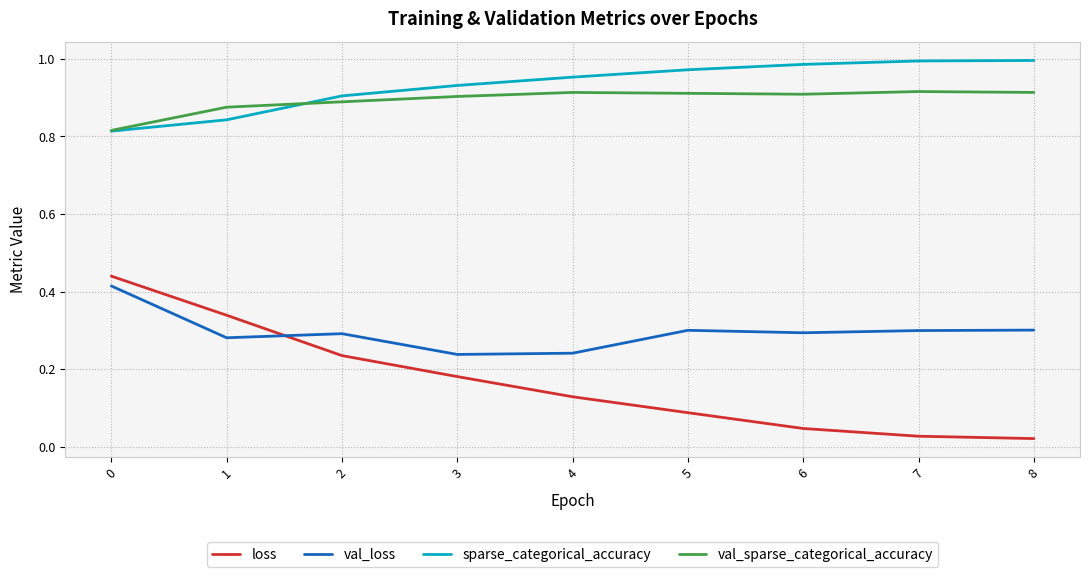

Which series changed the most between 2 and 7?

loss